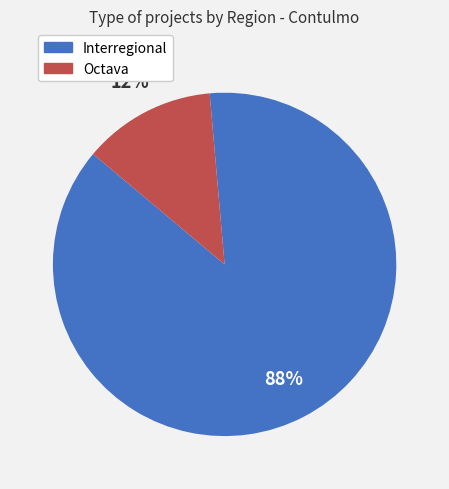

Rank the categories by value from lowest to highest.

Octava, Interregional